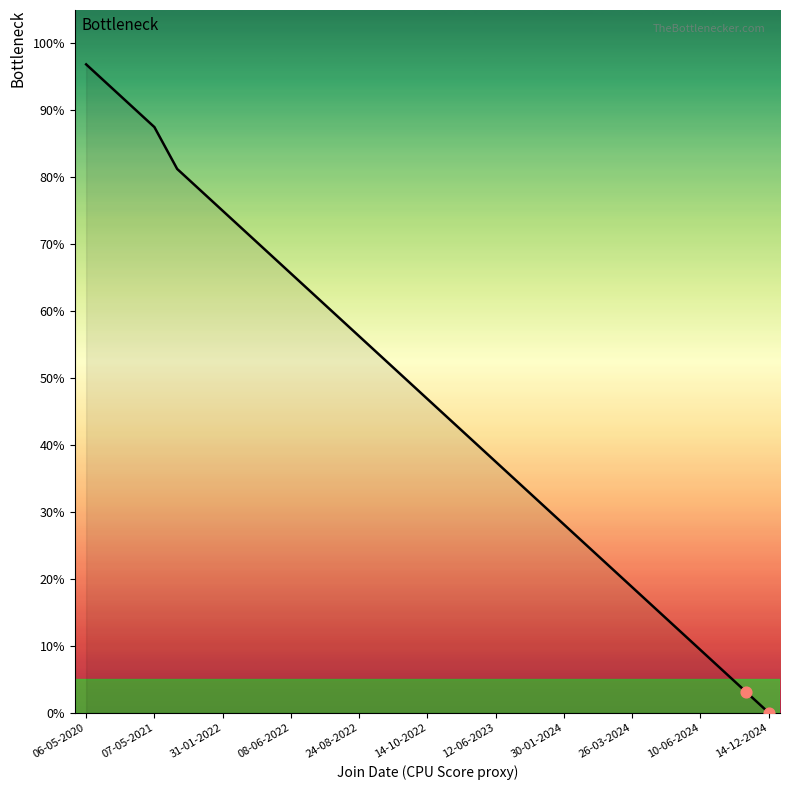

What is the maximum value shown in the chart?

96.9